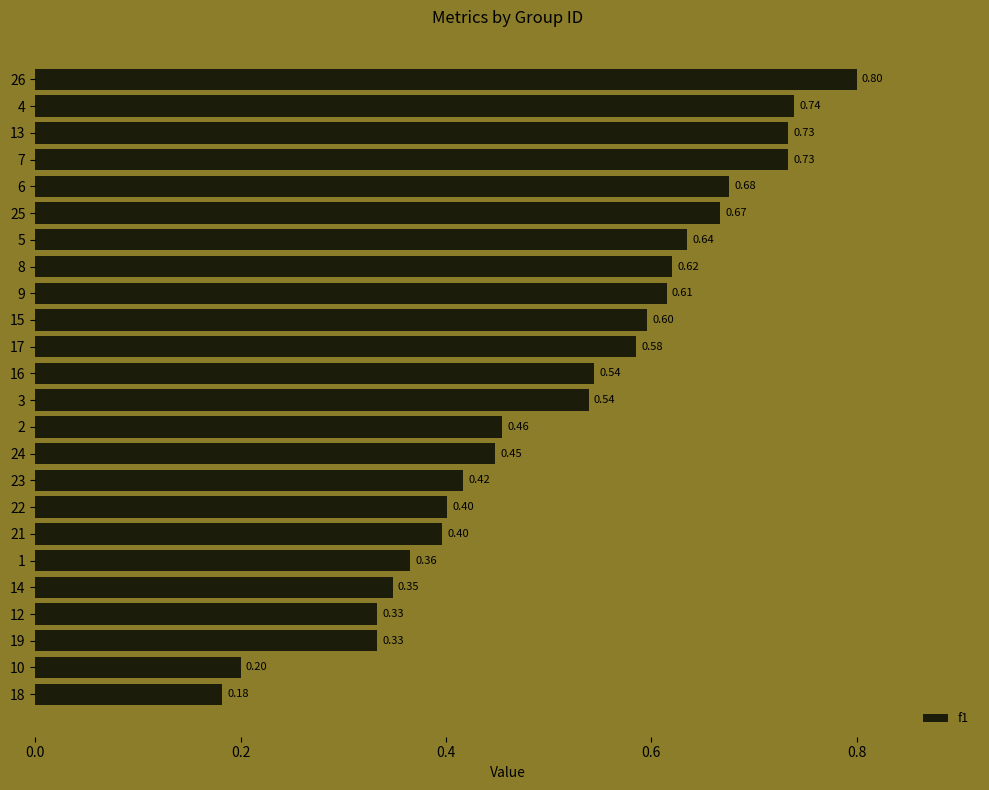

What is the difference between the second highest and minimum values?

0.6